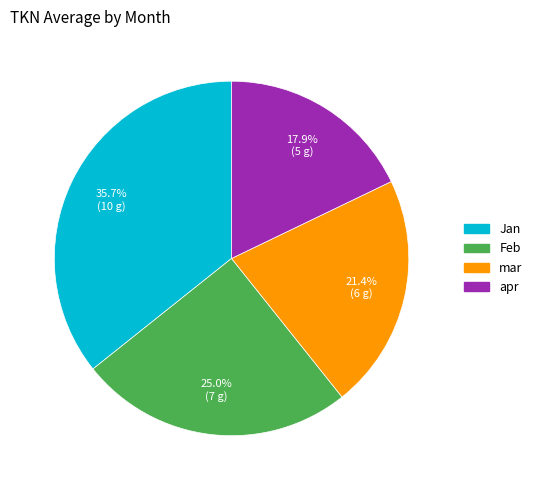

How much of the chart is everything except apr?

82.1%